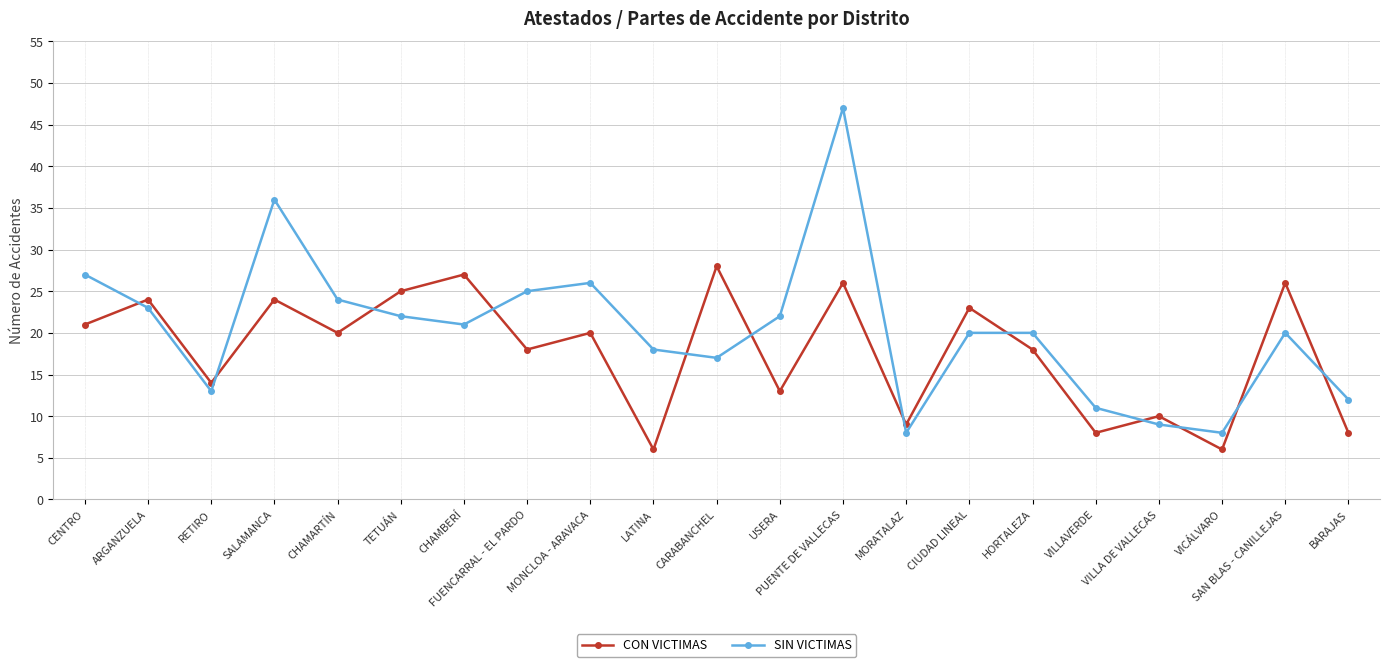

Reading left to right, transcribe all the data shown in this chart.

CON VICTIMAS: 21	24	14	24	20	25	27	18	20	6	28	13	26	9	23	18	8	10	6	26	8
SIN VICTIMAS: 27	23	13	36	24	22	21	25	26	18	17	22	47	8	20	20	11	9	8	20	12